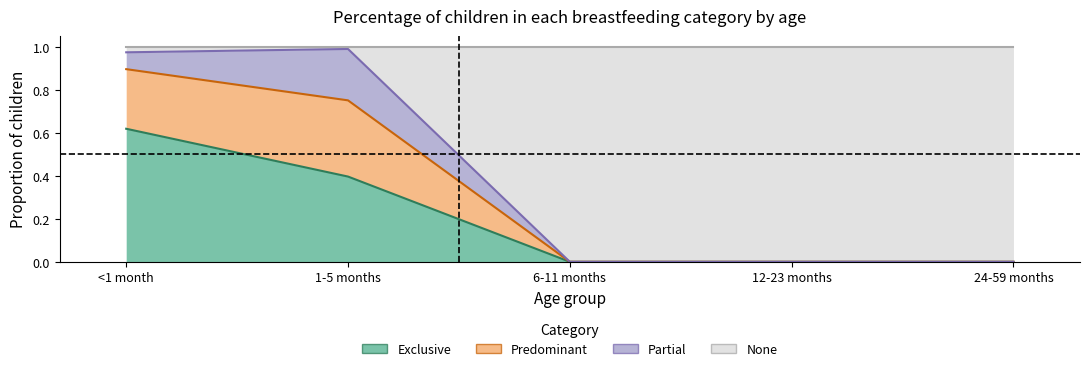

The value of Predominant at 24-59 months is -0.5. True or false?

False